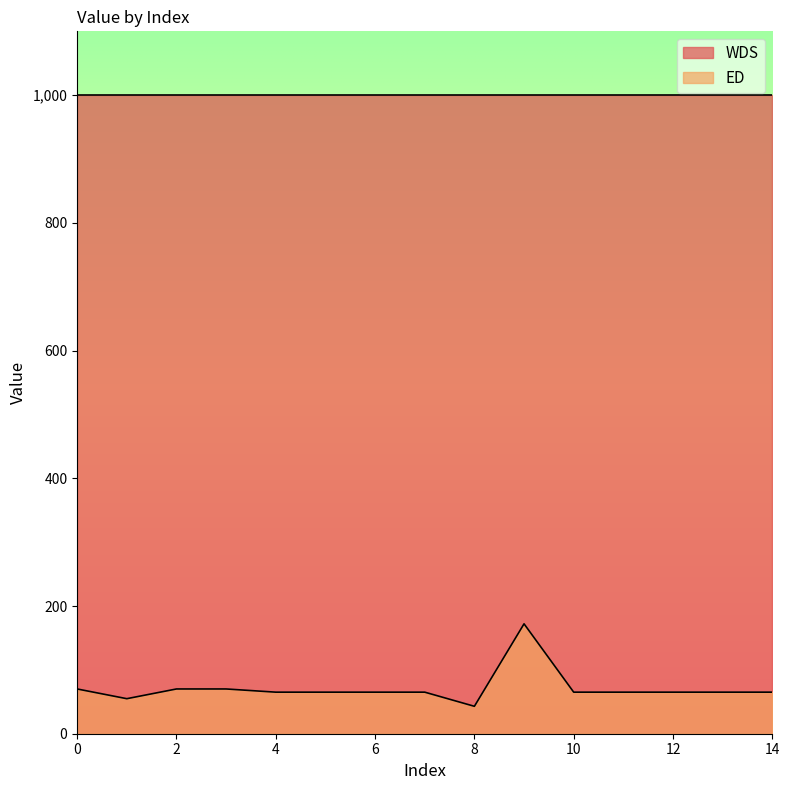

How many values exceed 65?

13